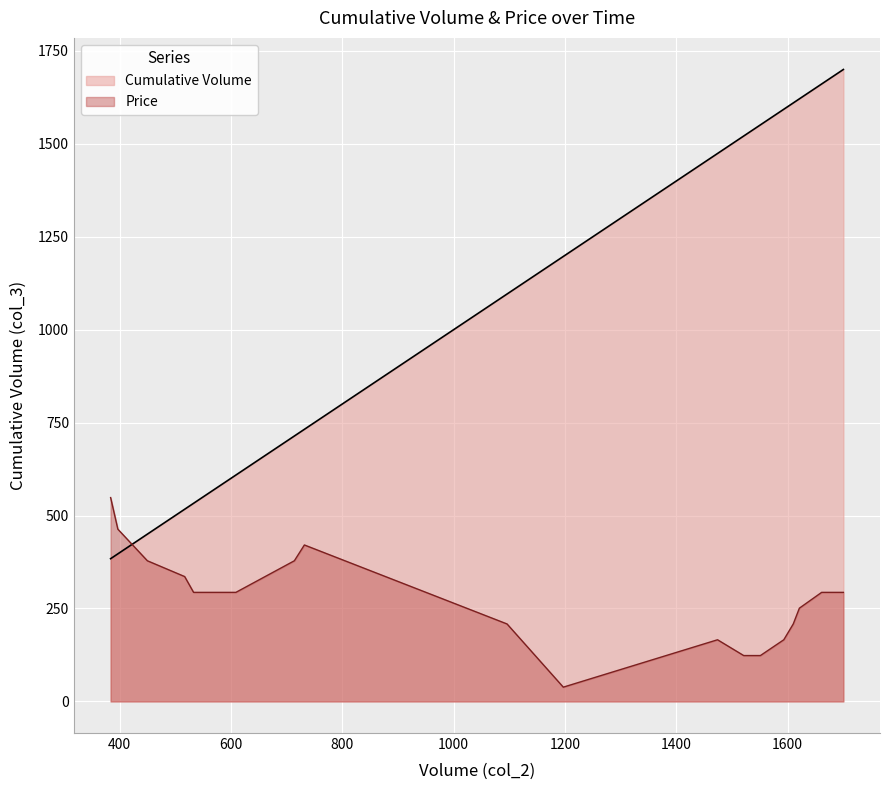

How many categories are shown in the chart?

20